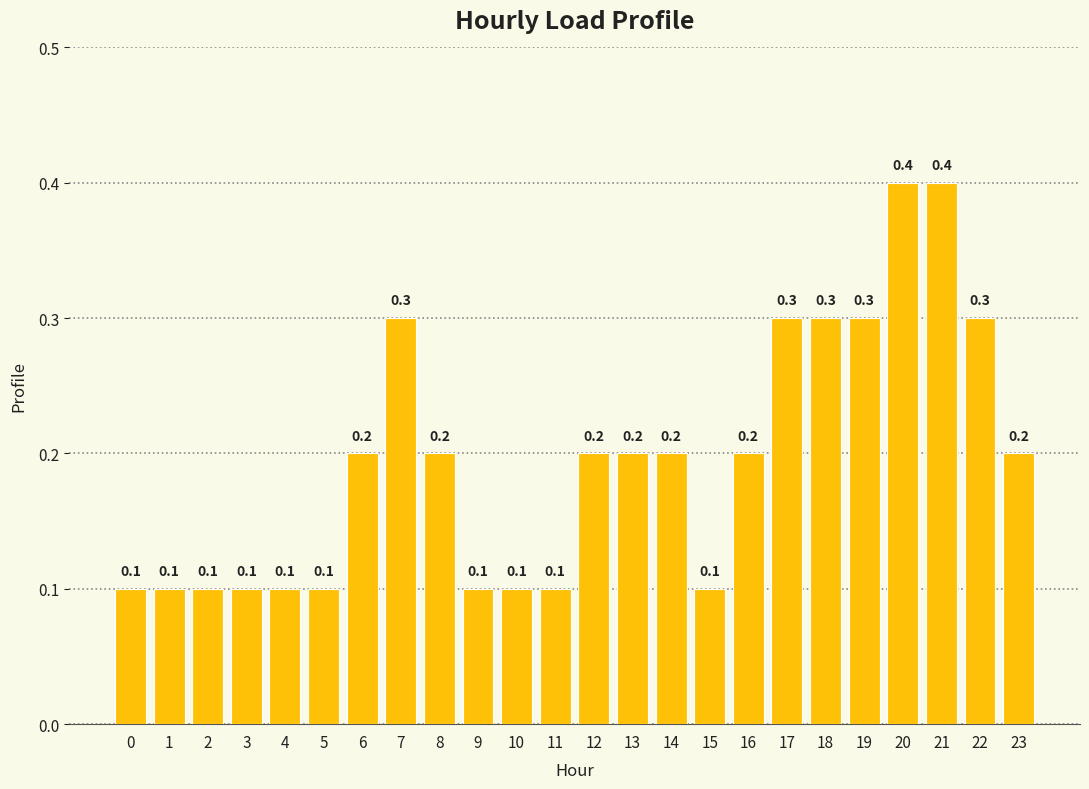

What is the change in value from 12 to 20?

+0.2